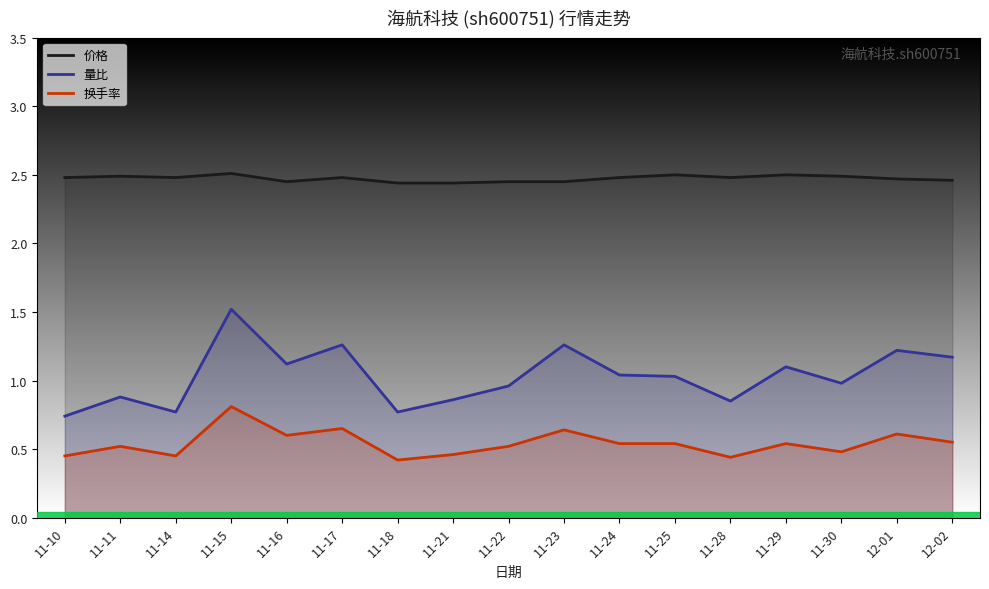

List the labels in order of 价格 value, largest first.

11-15, 11-25, 11-29, 11-11, 11-30, 11-10, 11-14, 11-17, 11-24, 11-28, 12-01, 12-02, 11-16, 11-22, 11-23, 11-18, 11-21